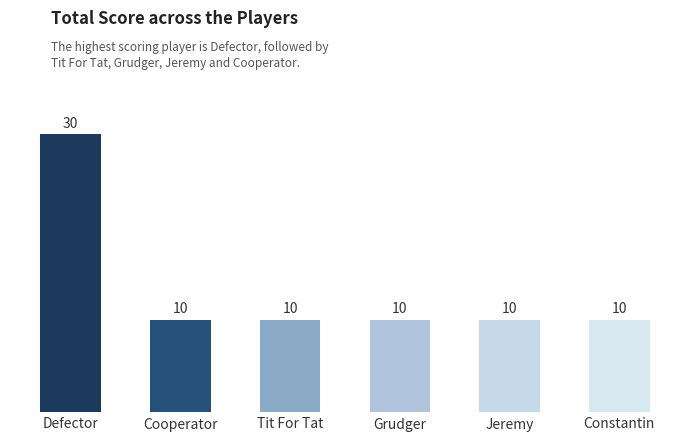

Reading right to left, what are all the values shown in this chart?

10	10	10	10	10	30